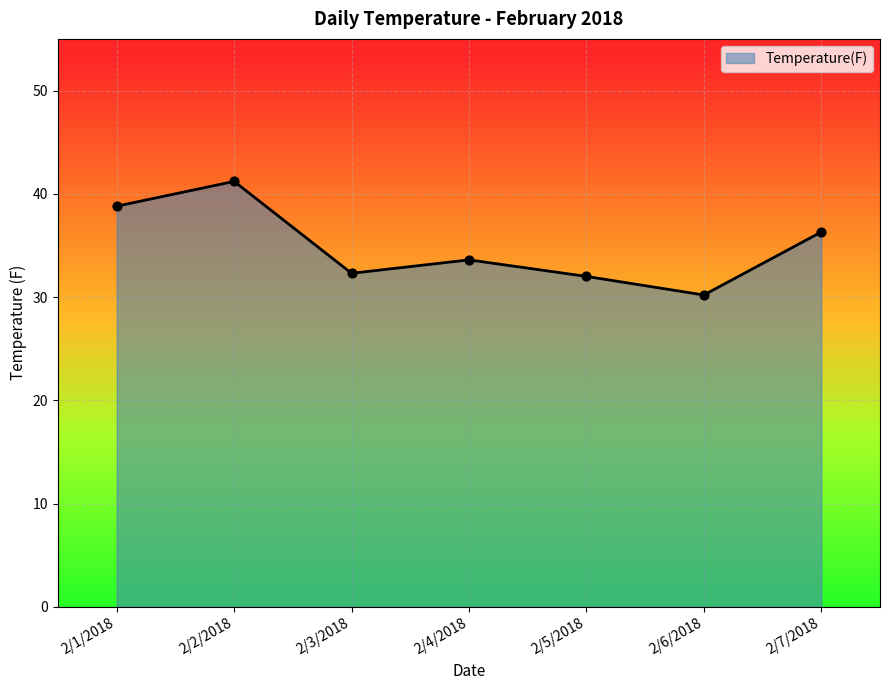

Which has a higher value, 2/1/2018 or 2/4/2018?

2/1/2018